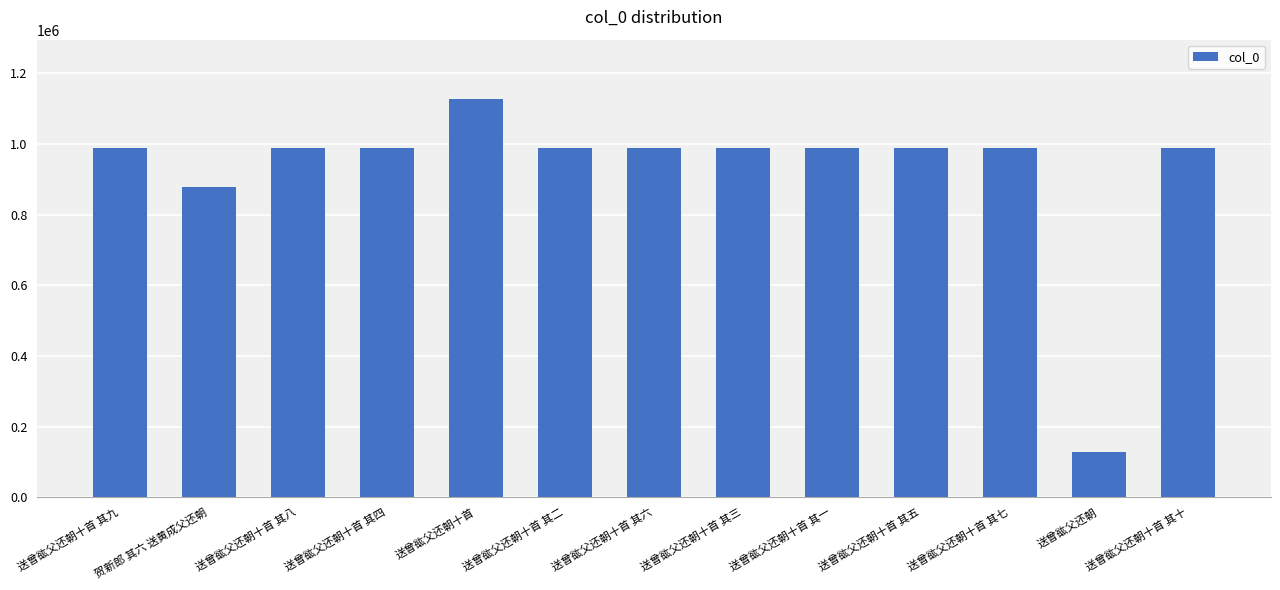

What is the change in value from 送曾谹父还朝十首 其七 to 送曾谹父还朝?

-861619